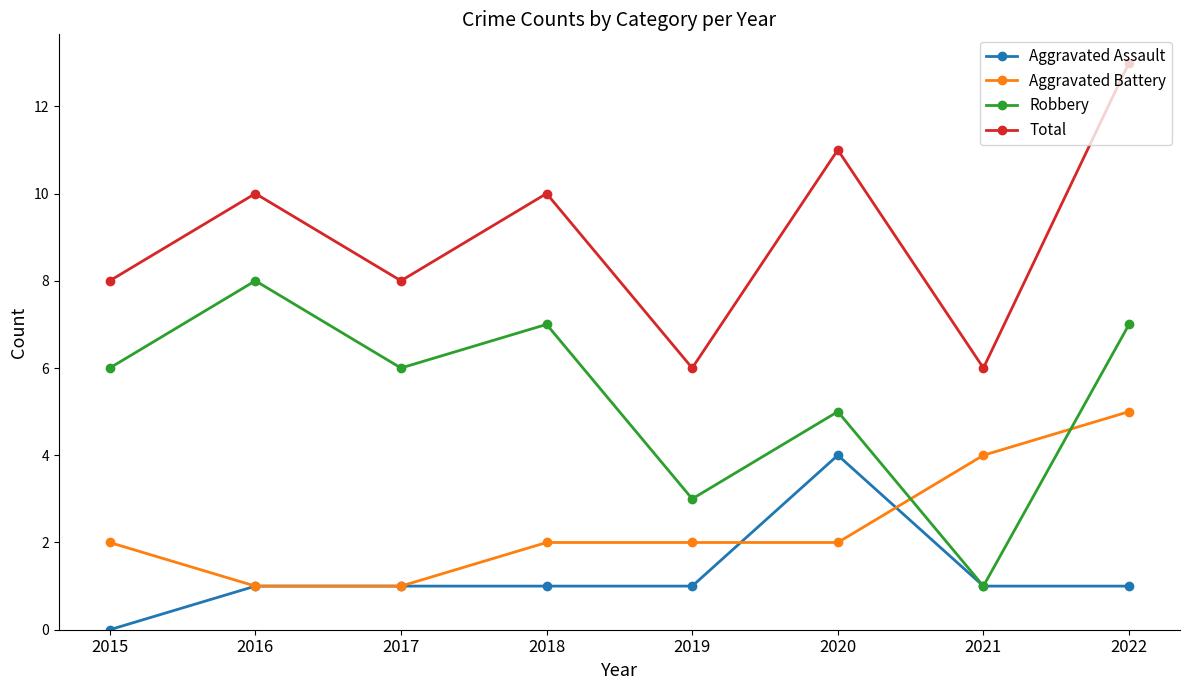

Does the chart have visible grid lines?

No